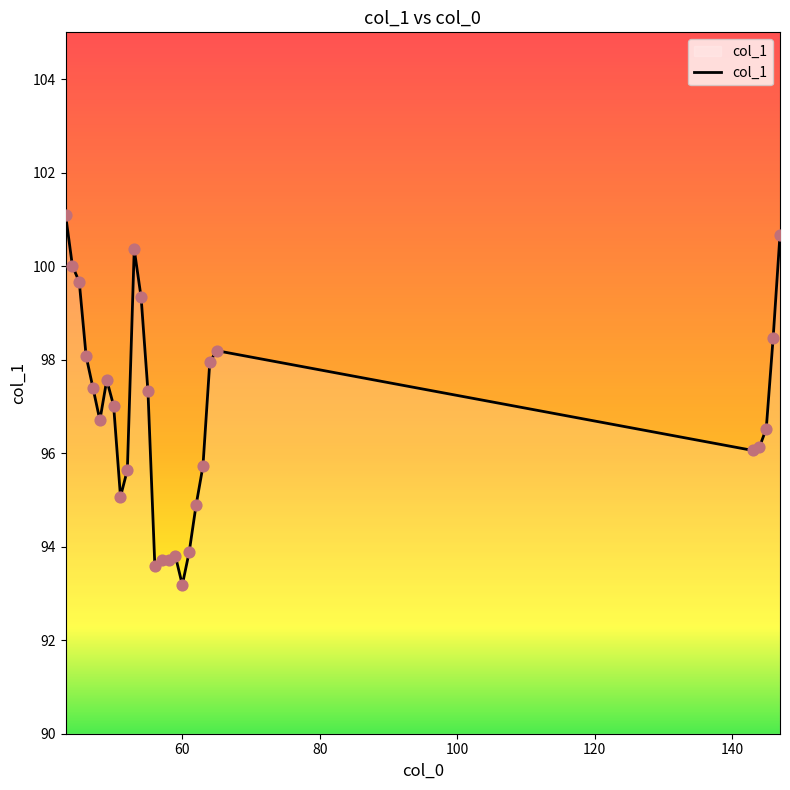

What is the smallest value displayed?

93.2